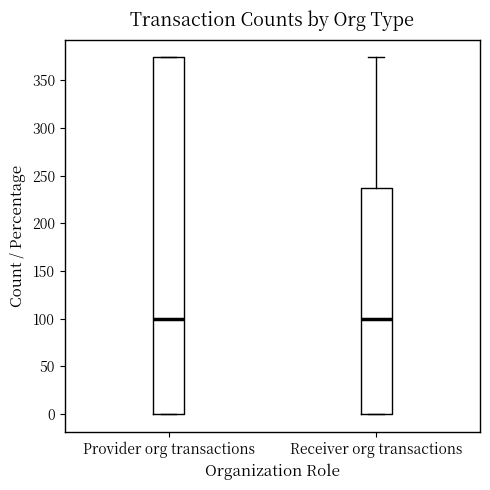

Reading left to right, transcribe this box plot: for each box, give where its median line is, the range the box spans, and where its two whiskers end, as read against the y-axis. The values are not printed on the chart, so give them approximately, as read against the axis.

Provider org transactions: median 100, box 0 to 375, whiskers 0 to 375
Receiver org transactions: median 100, box 0 to 235, whiskers 0 to 375